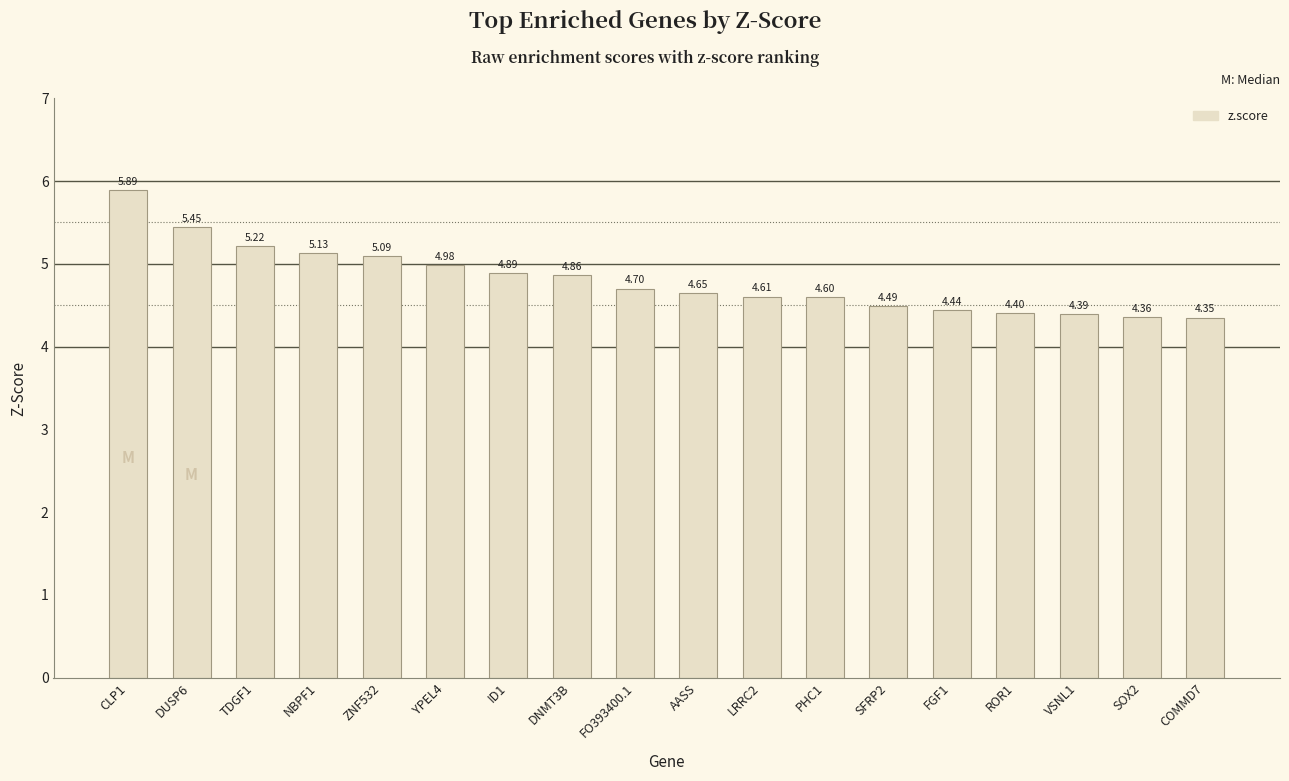

What is the difference between the maximum and minimum values?

1.5